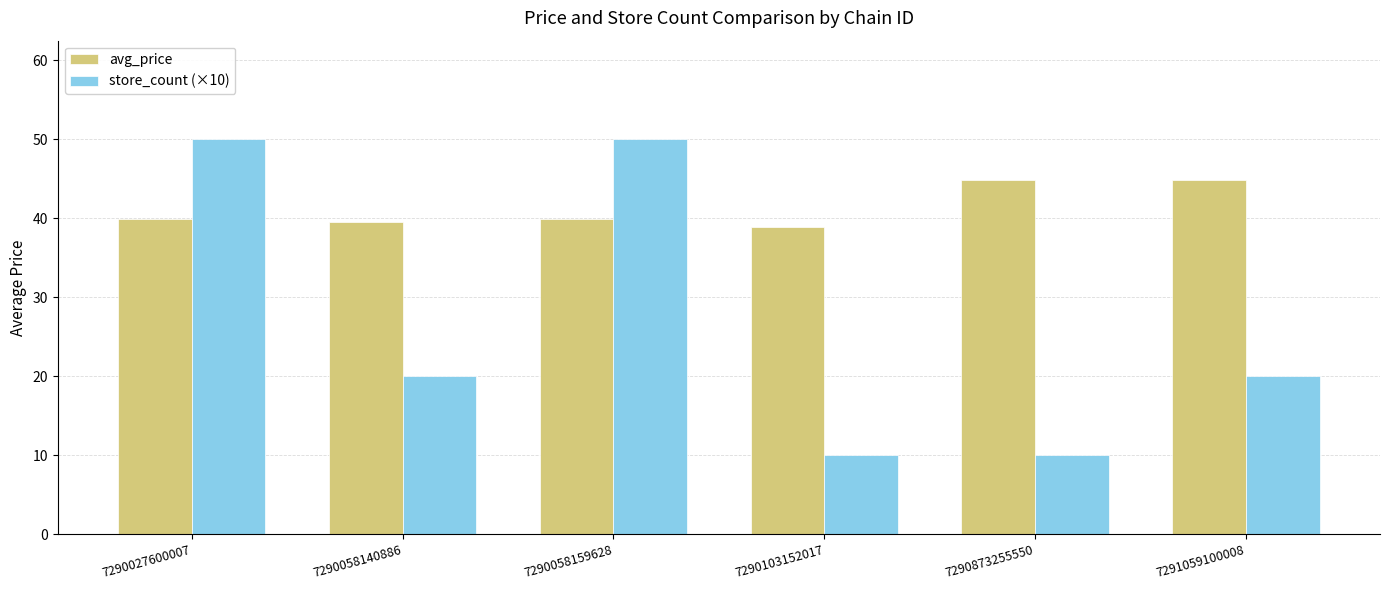

What is the difference between the maximum and minimum values in the store_count (×10) series?

40.0